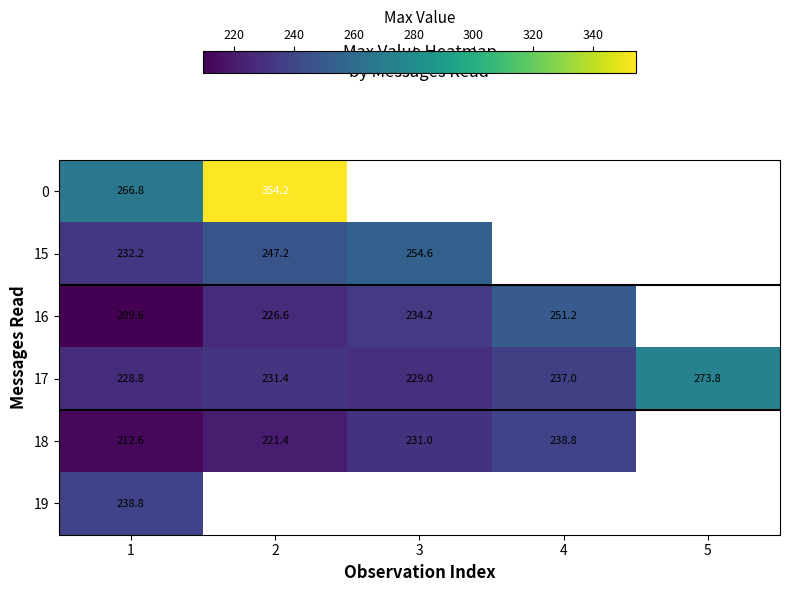

At which category is the sum across all series the highest?

1